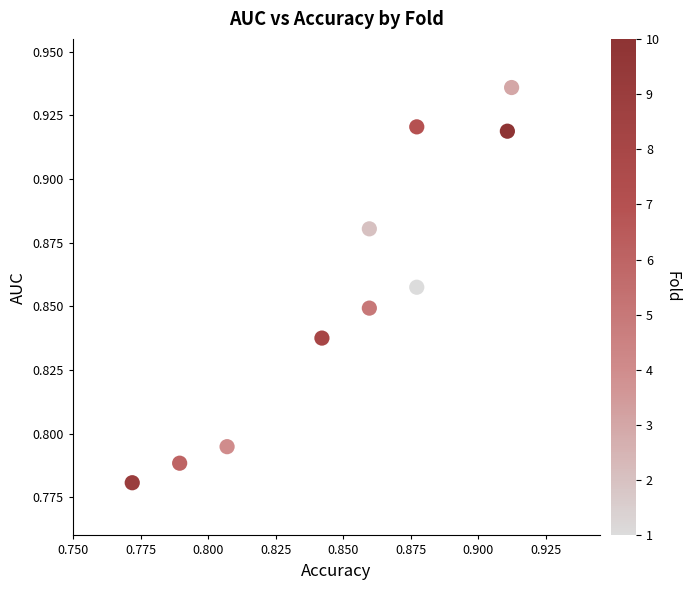

How many points are shown in the scatter plot?

10